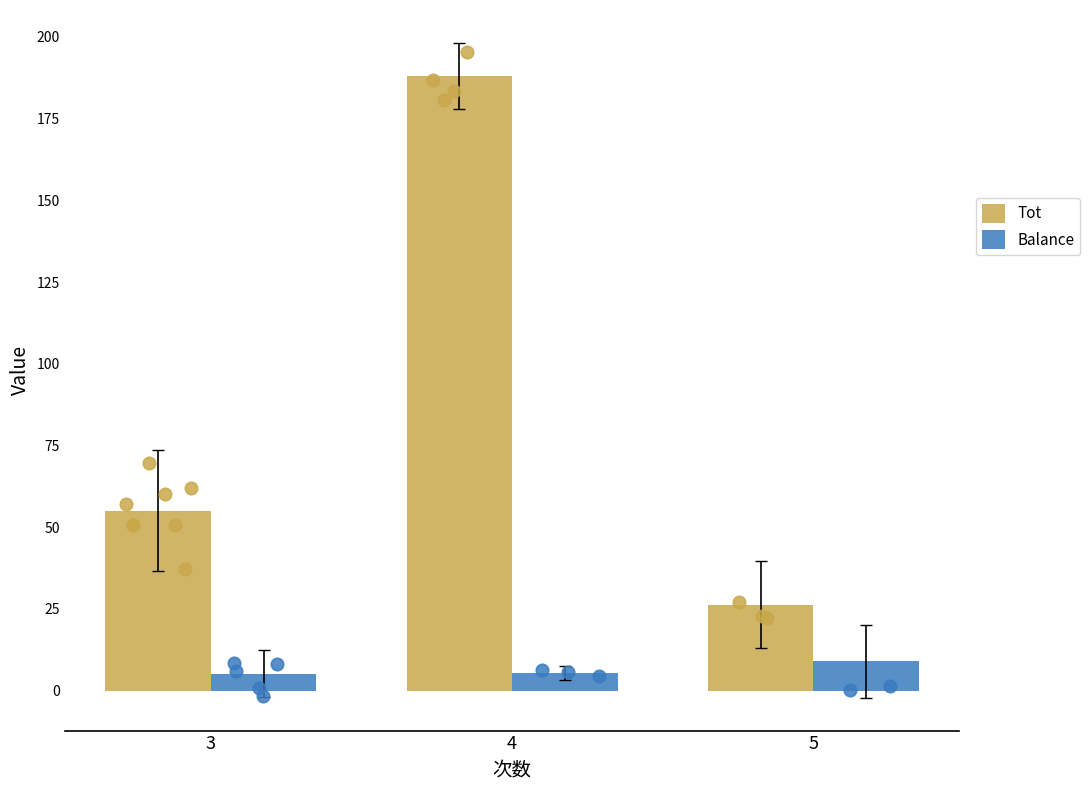

Which series has the largest total across all categories?

Tot